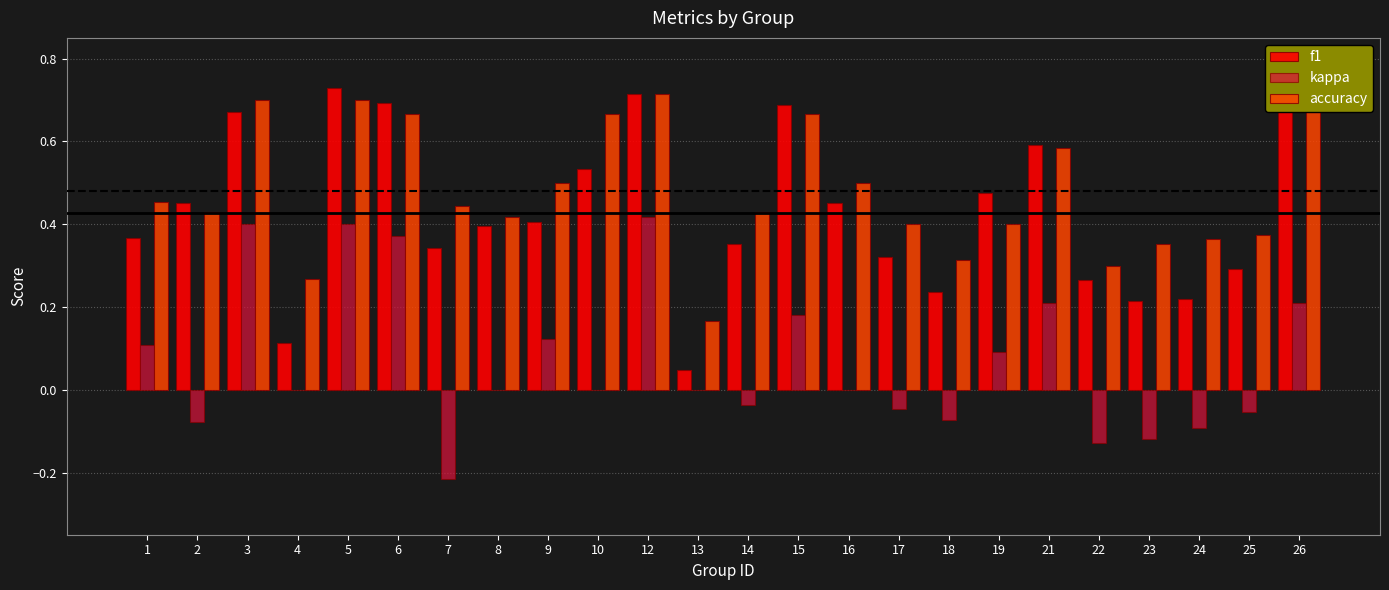

Is the value of accuracy at 13 greater than the value of f1 at 7?

No